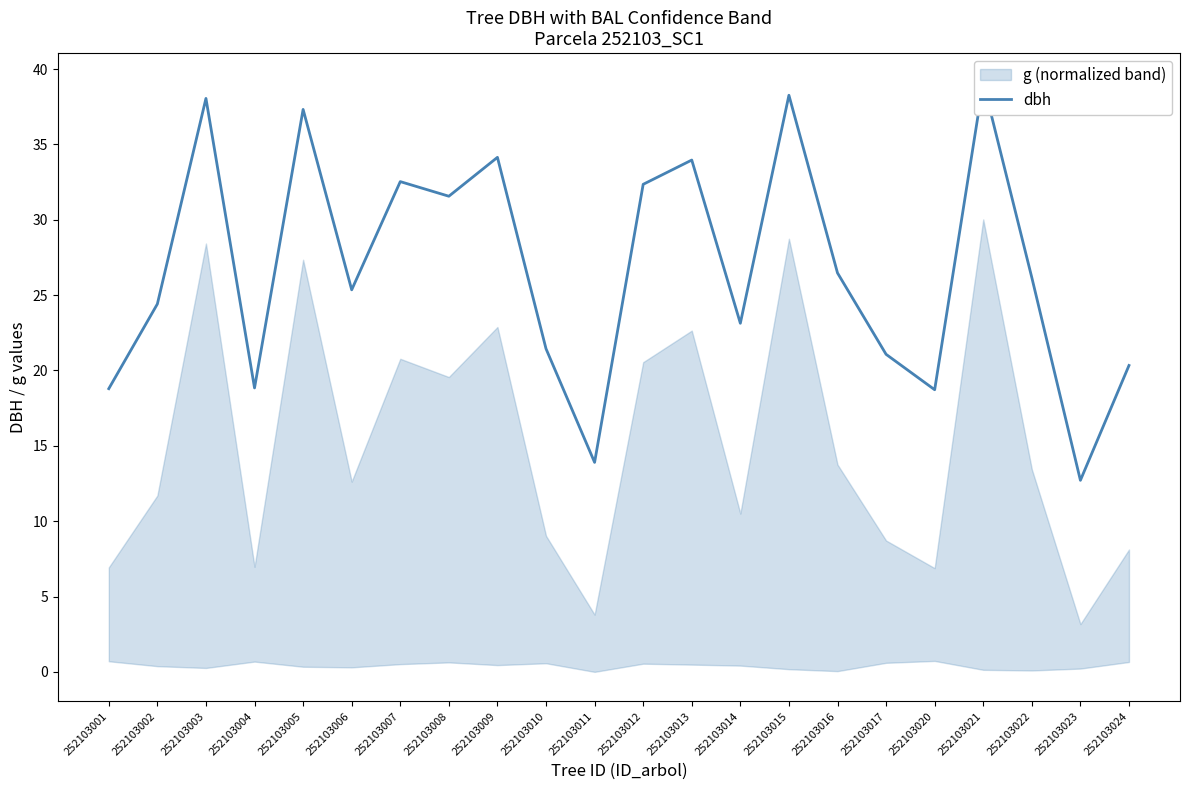

Which category has the lowest value across all series?

252103023